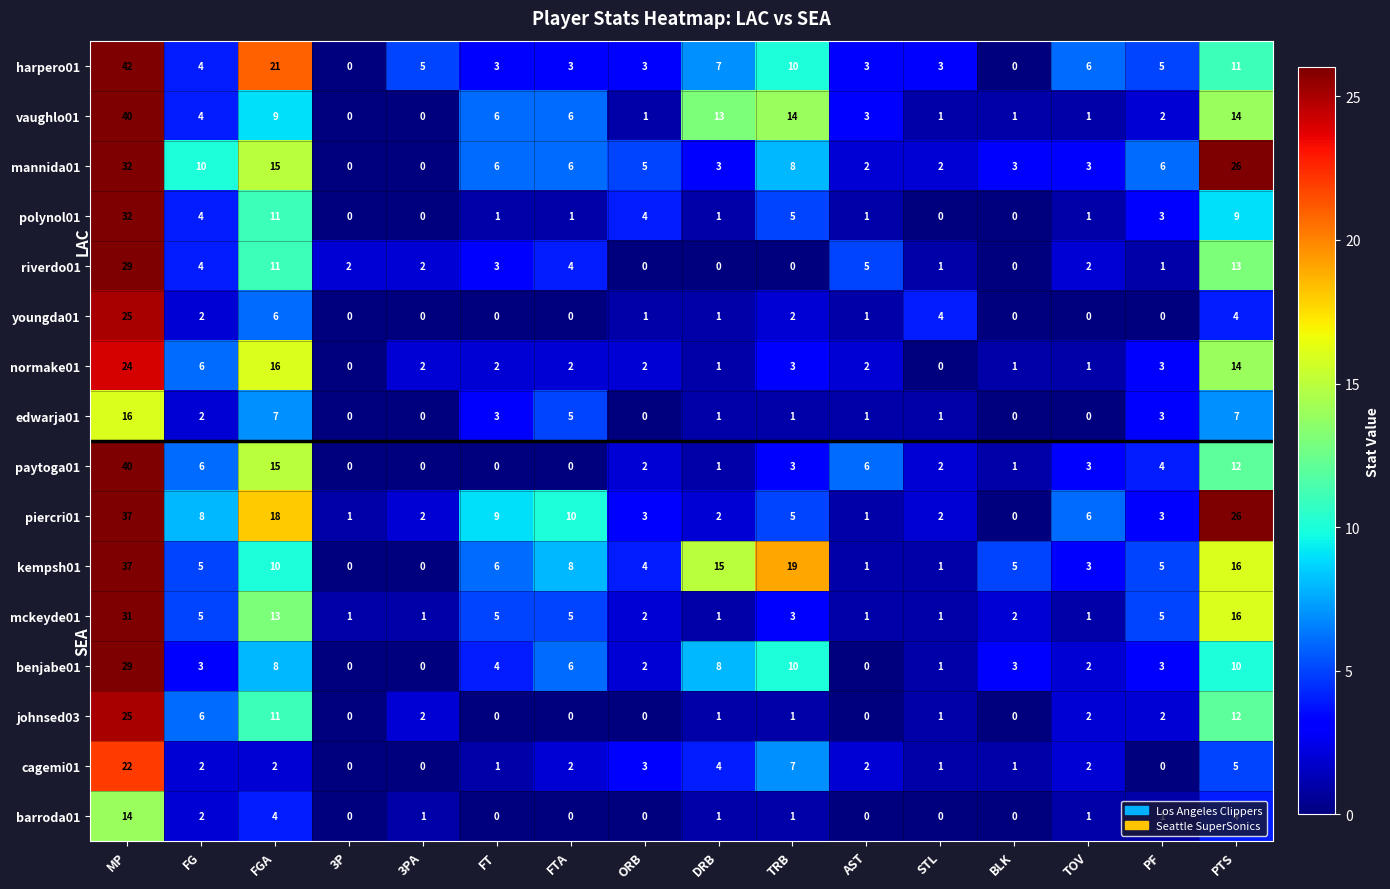

What is the difference between the second highest and second lowest values in the youngda01 series?

6